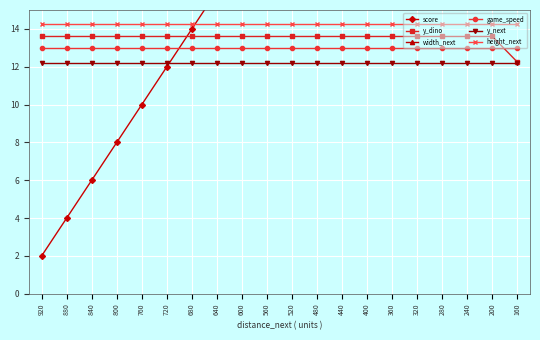

Where is game_speed nearest to the value 13?

920